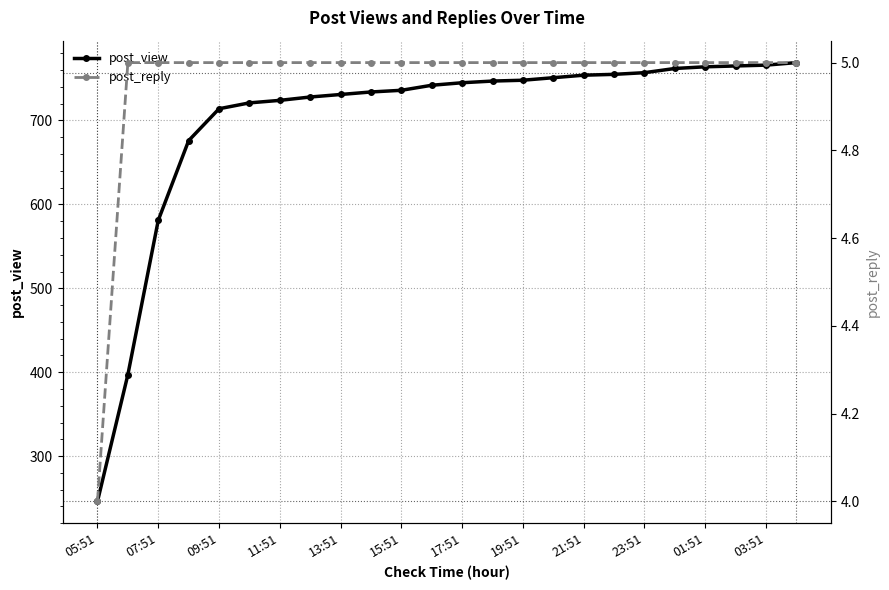

Count the post_reply values in the range 5 to 6.

23